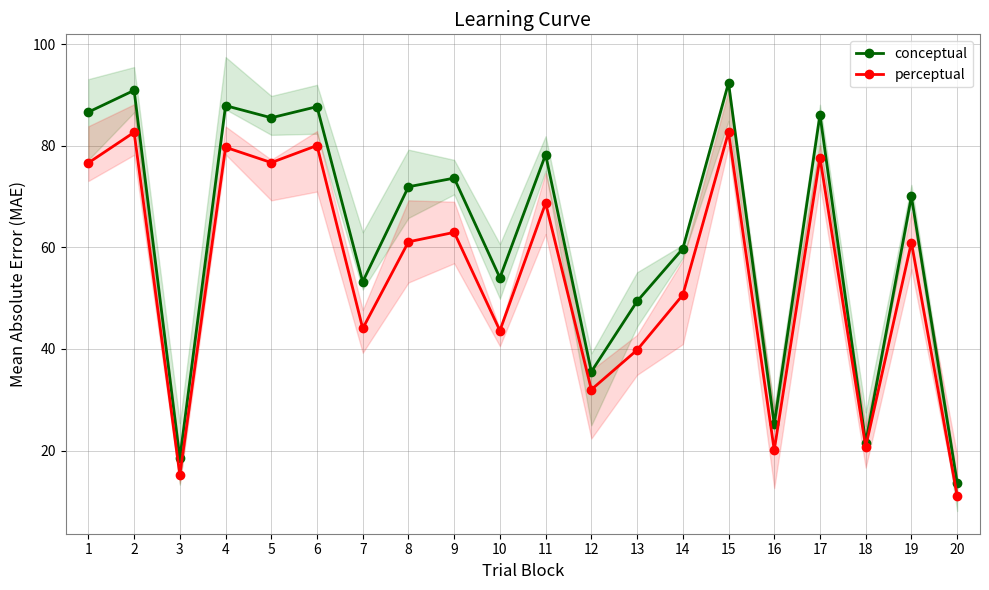

What is the smallest value displayed?

11.1